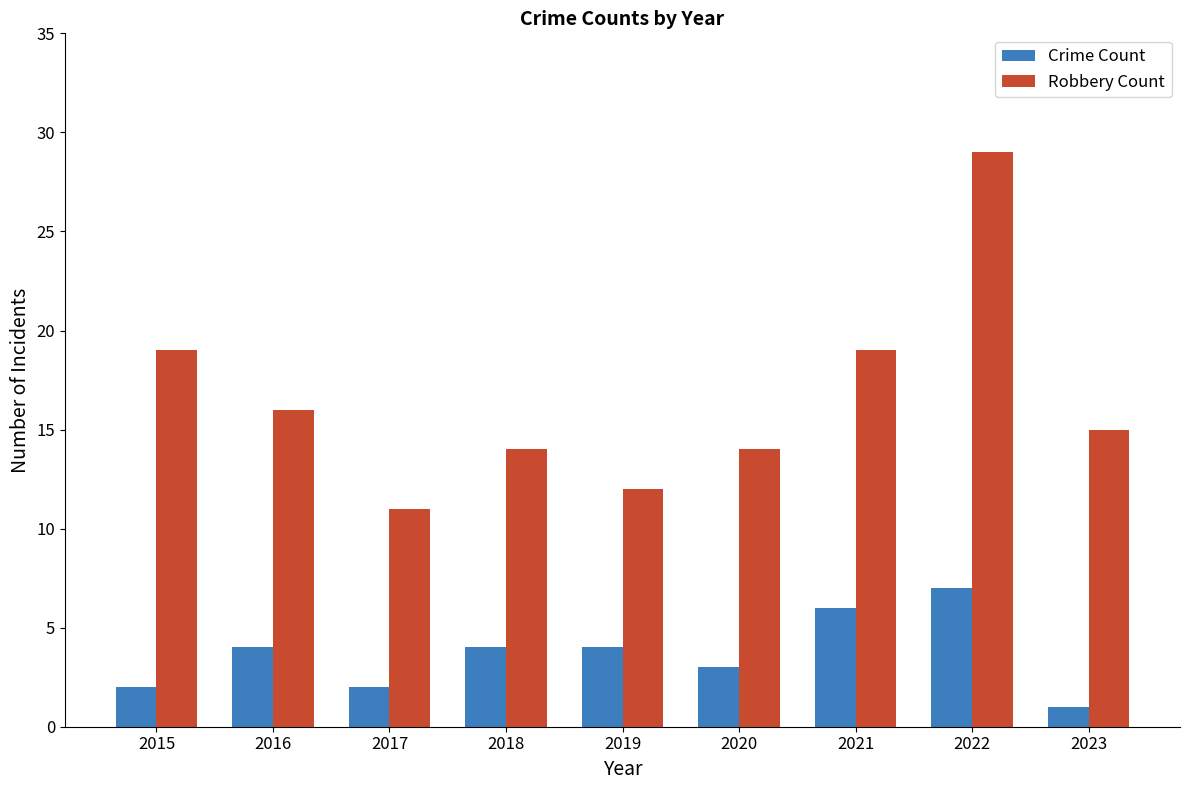

What are all the series names shown in the legend?

Crime Count, Robbery Count